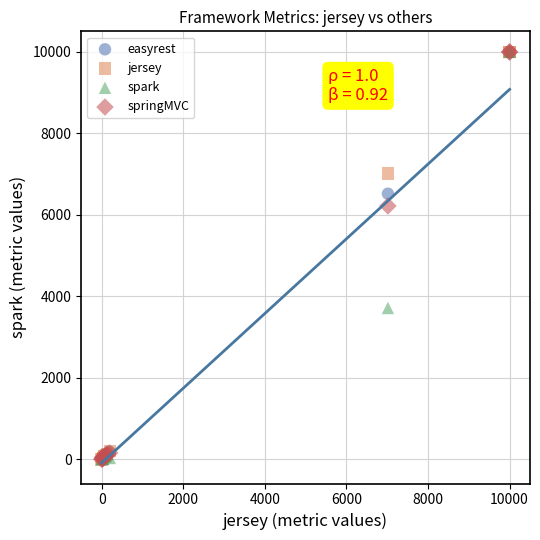

What are all the series names shown in the legend?

easyrest, jersey, spark, springMVC